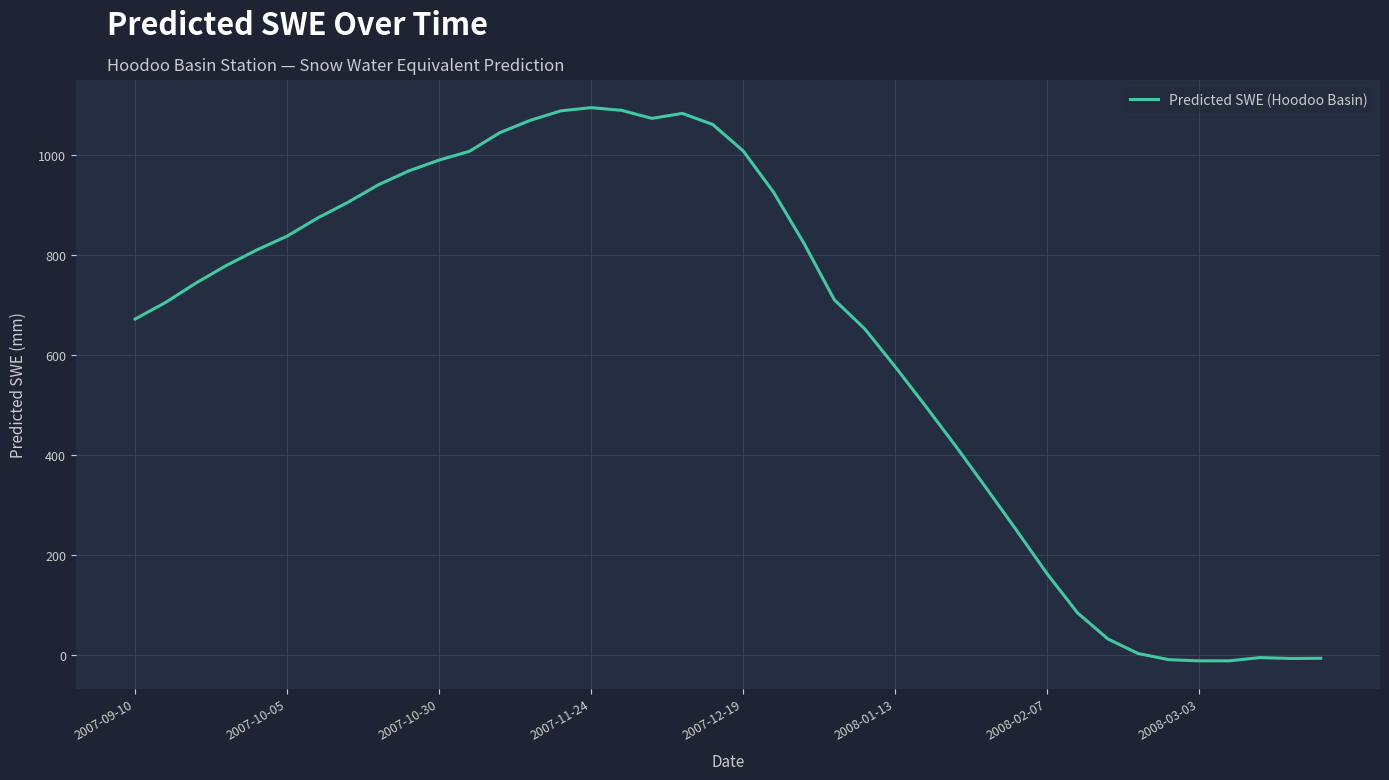

What is the greatest value displayed?

1094.6